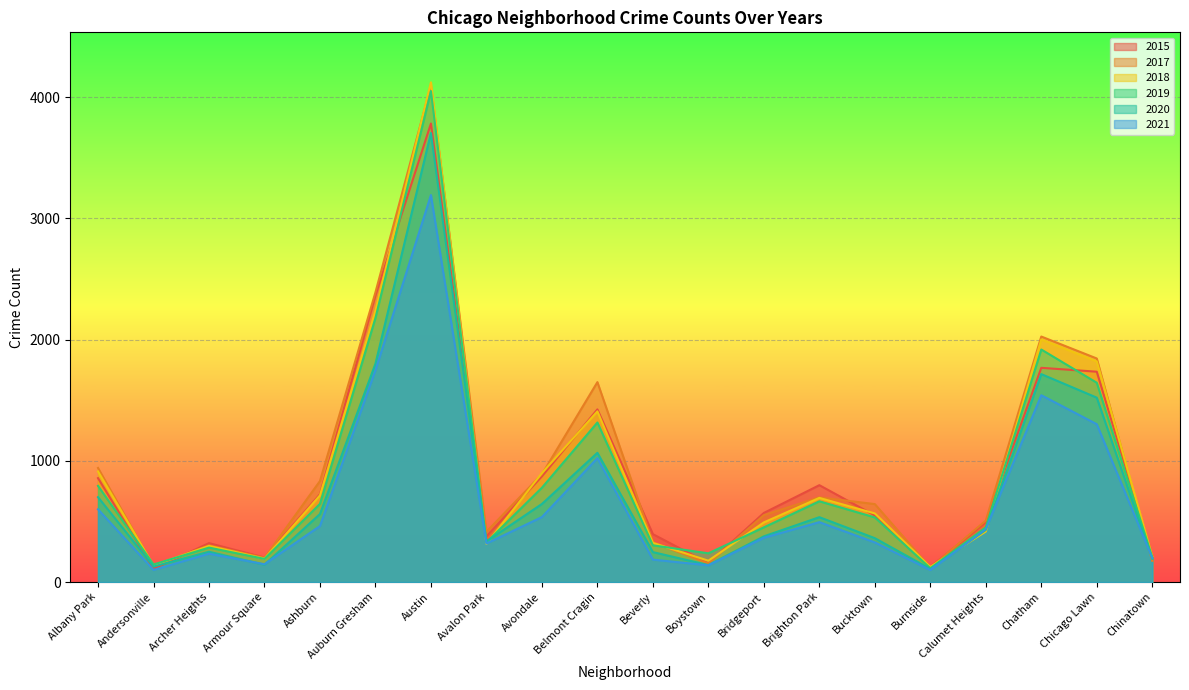

What is the highest value of the 2015 series?

3782